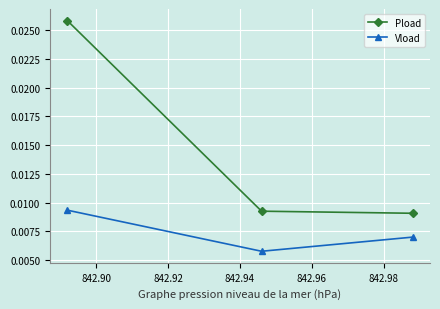

Count the number of categories in the chart.

3